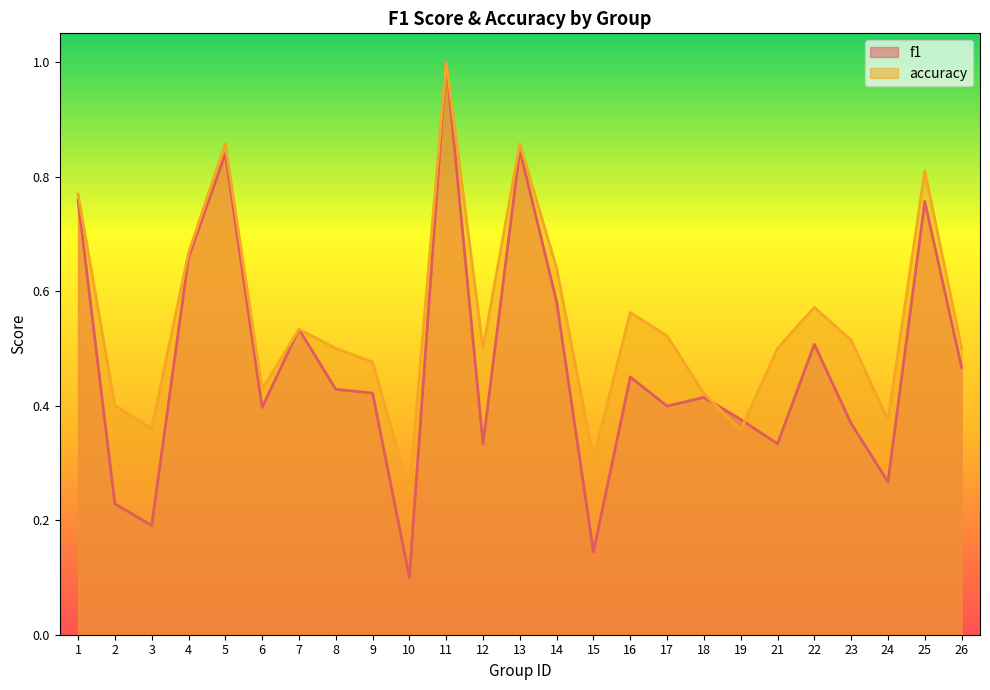

Count the accuracy values in the range 0 to 1.

25